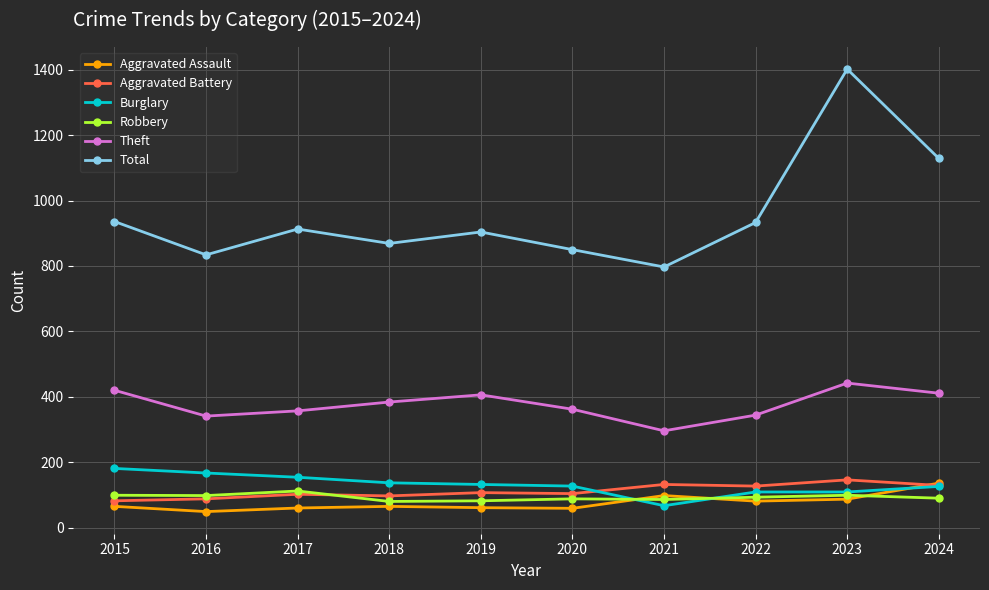

Is the value of Burglary at 2016 greater than the value of Theft at 2018?

No